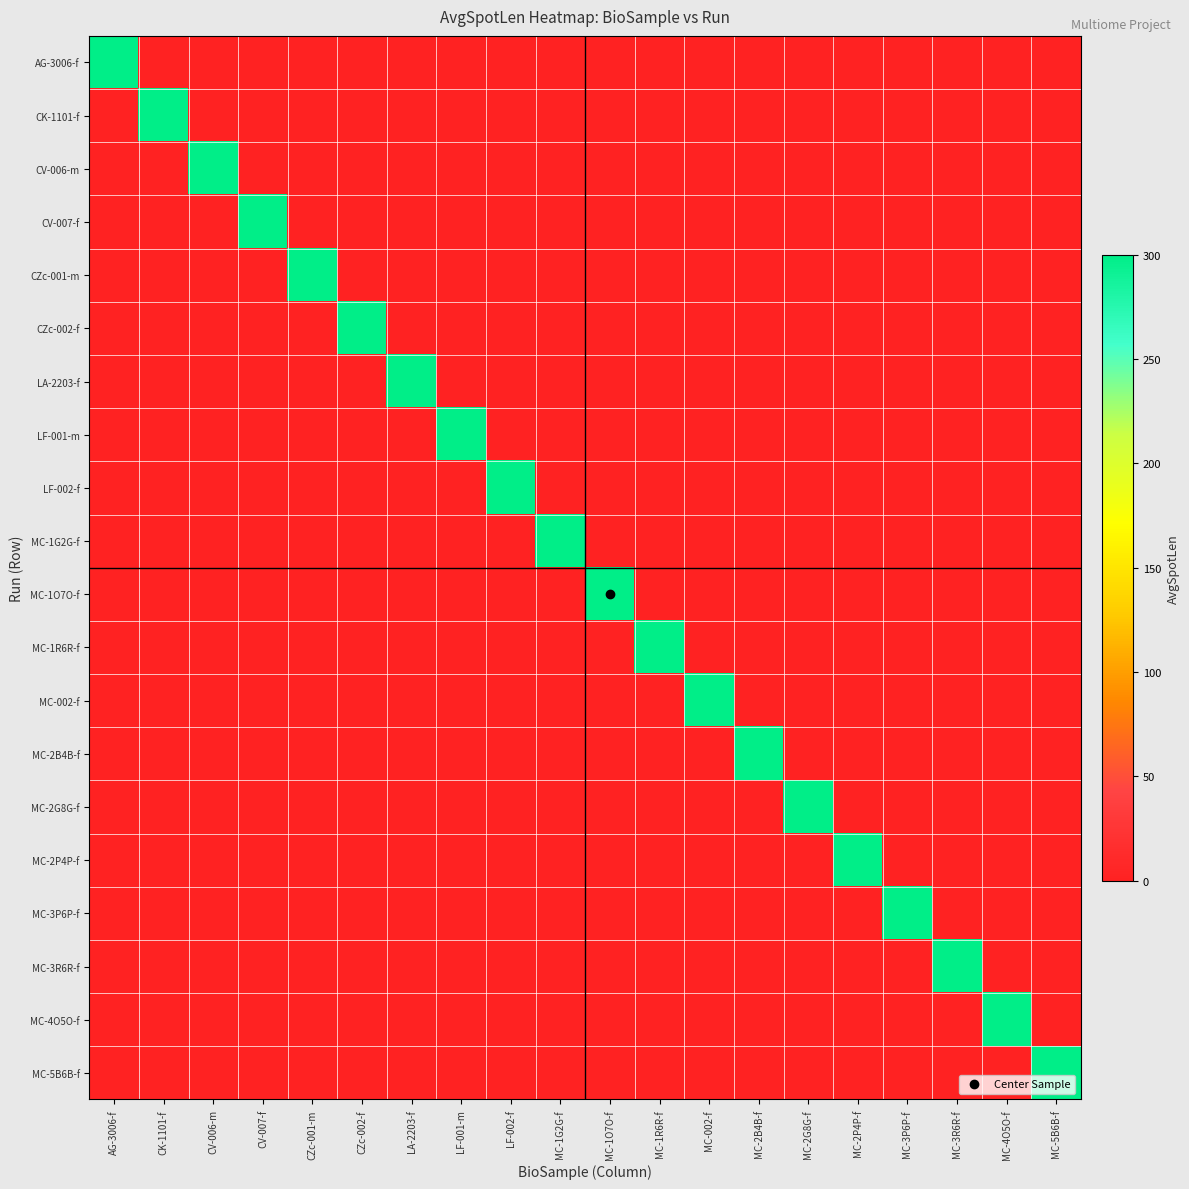

Which label corresponds to the smallest value in the chart?

CK-1101-f